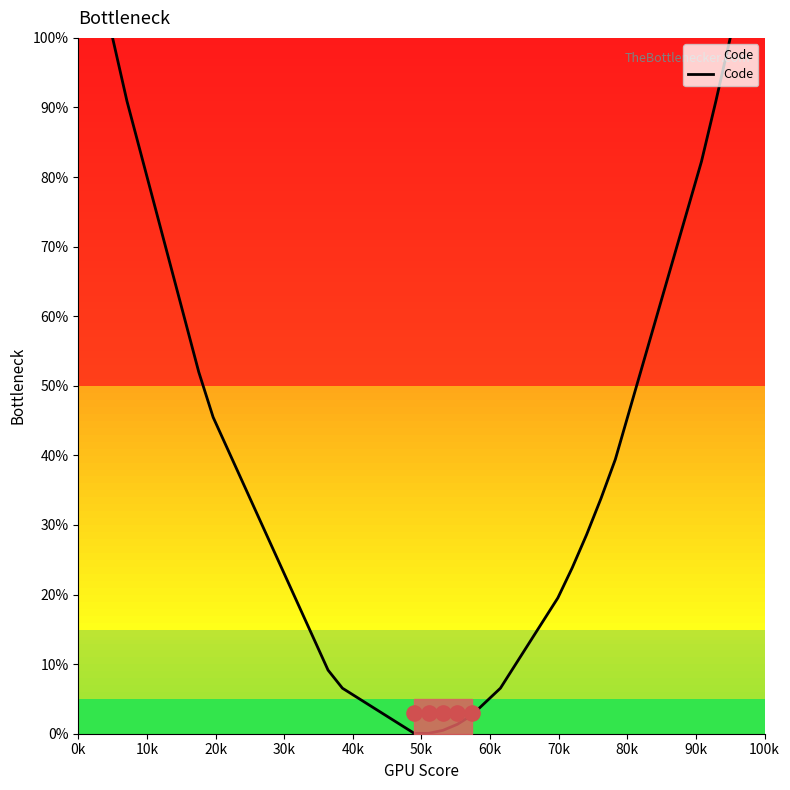

What is the change in value from 60k to 80k?

+0.4